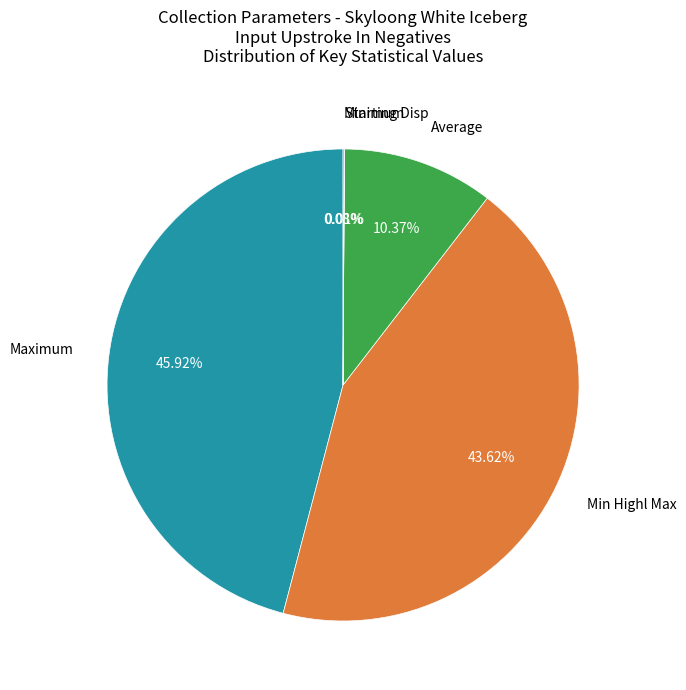

Does Min Highl Max account for over 50% of the chart?

No